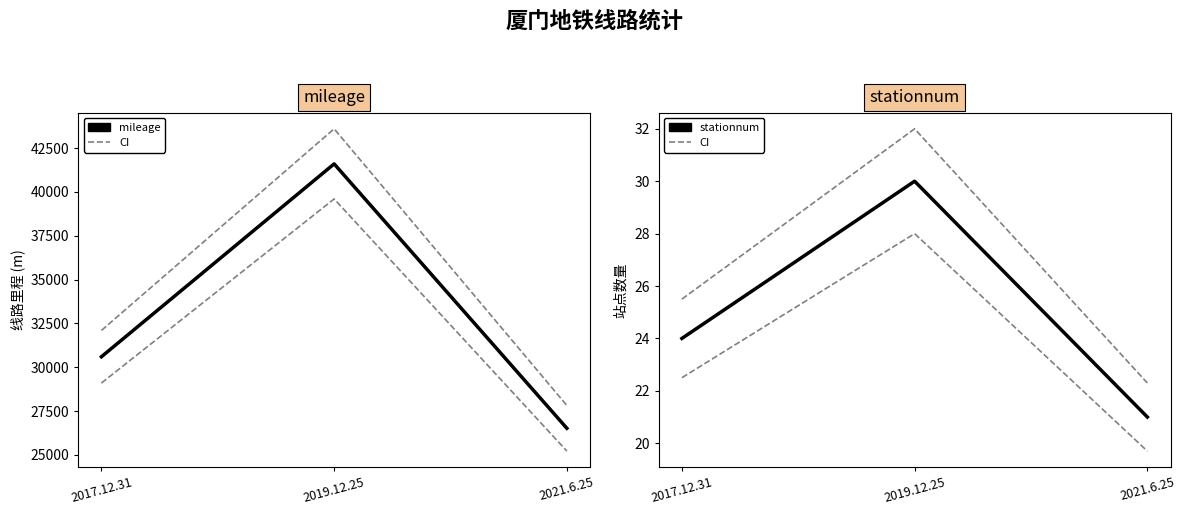

What are all the series names shown in the legend?

mileage, stationnum